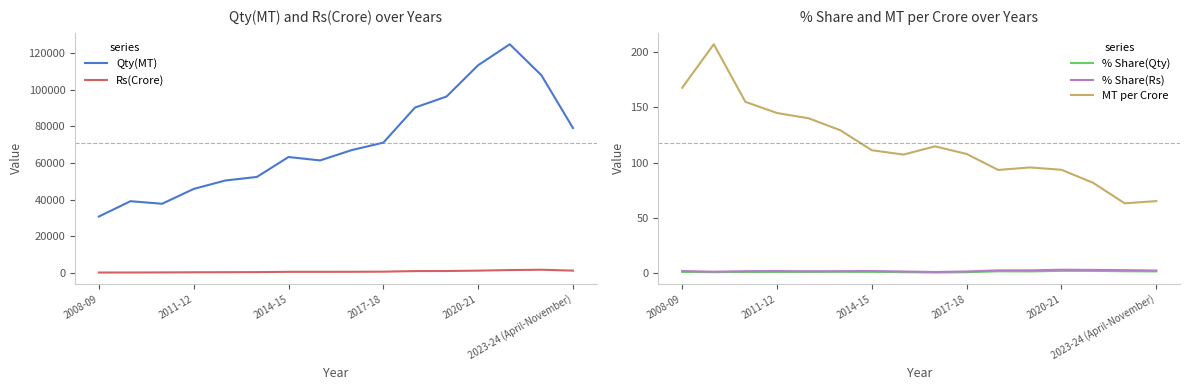

True or false: MT per Crore and % Share(Rs) intersect in this chart.

False